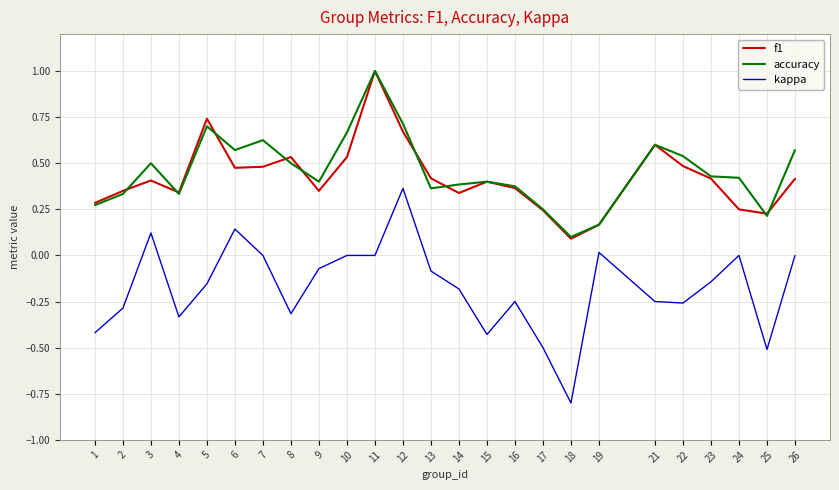

What is the spread (max minus min) of values at 18?

0.9